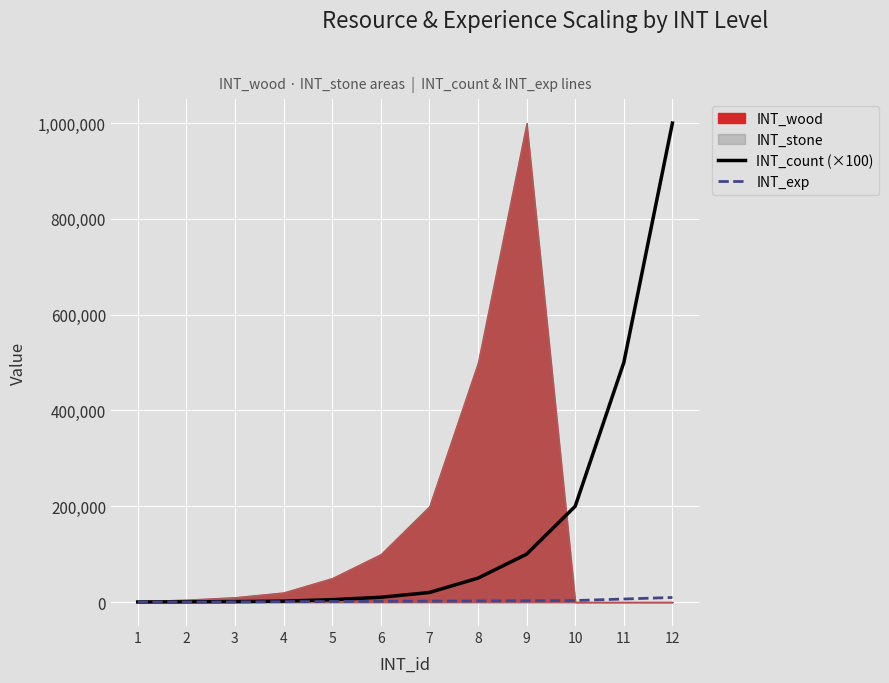

Is the value of INT_count (×100) at 12 greater than the value of INT_exp at 7?

Yes